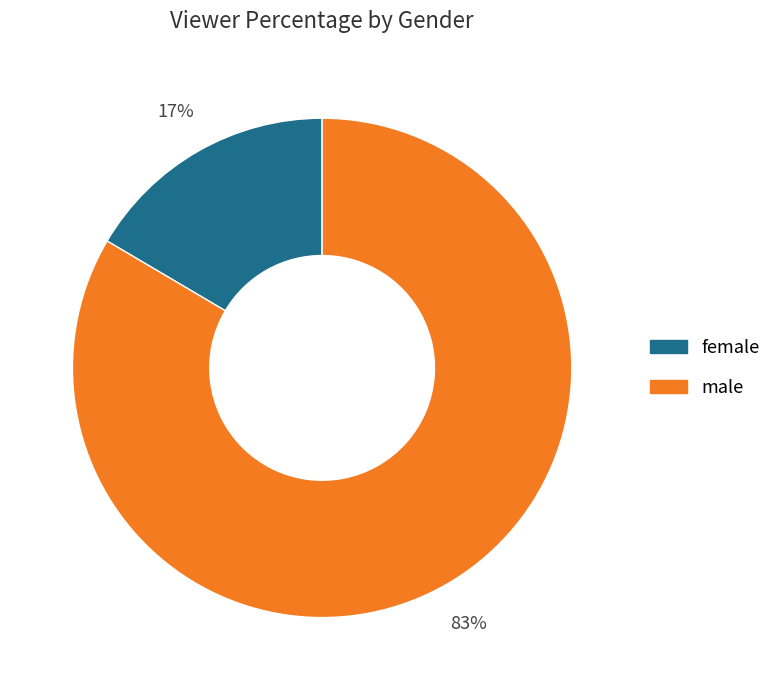

To the nearest percent, what is the average slice percentage?

50%